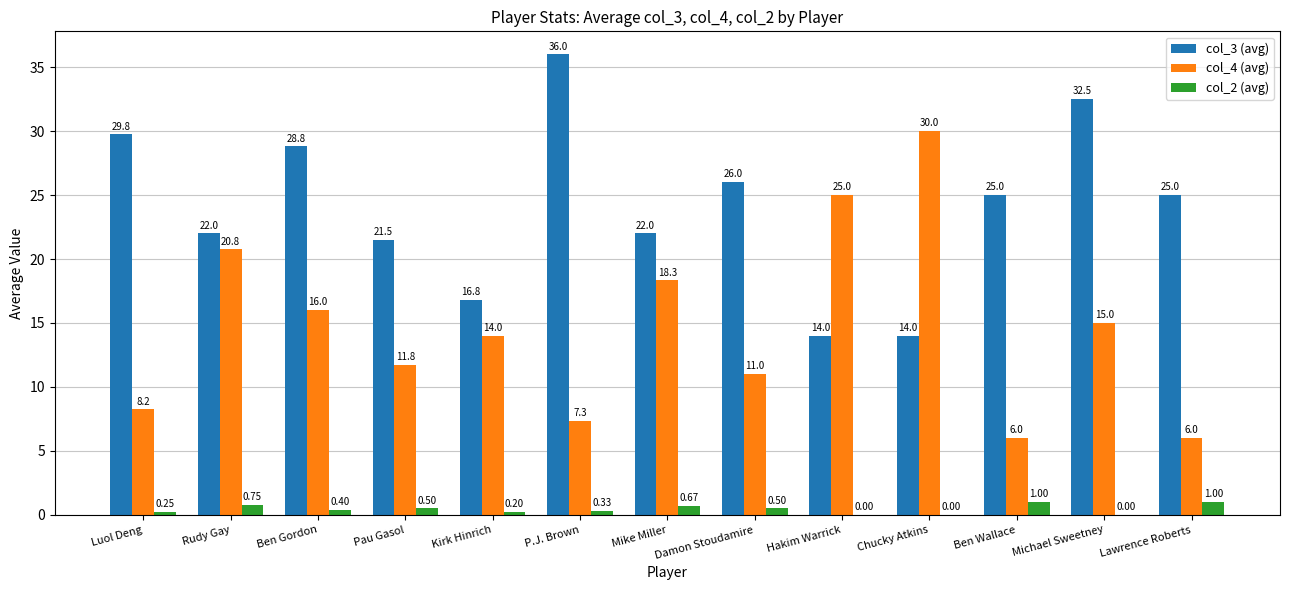

What is the sum of all col_2 (avg) values?

5.6